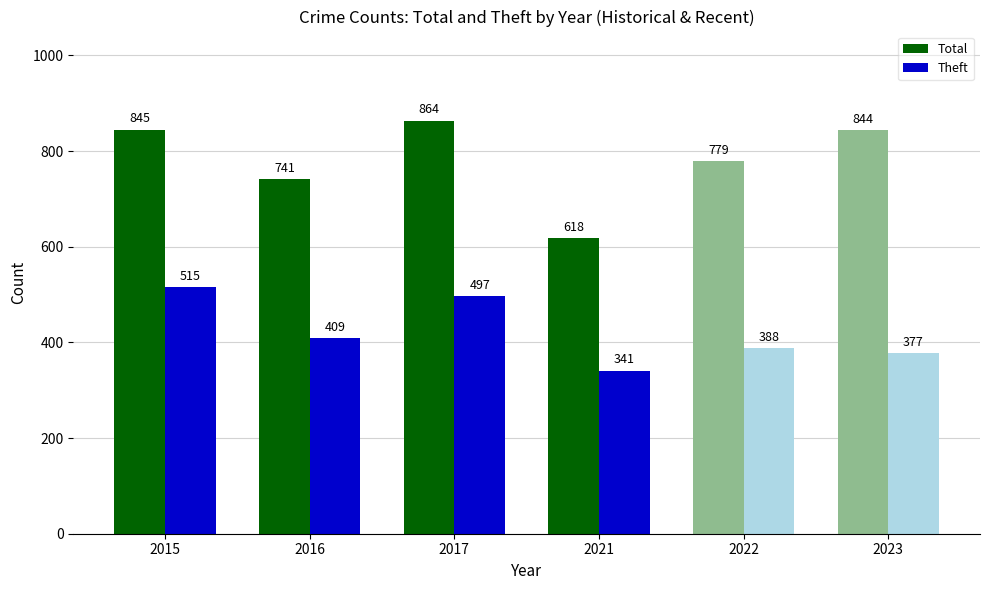

Is the value of Total at 2015 greater than the value of Theft at 2015?

Yes